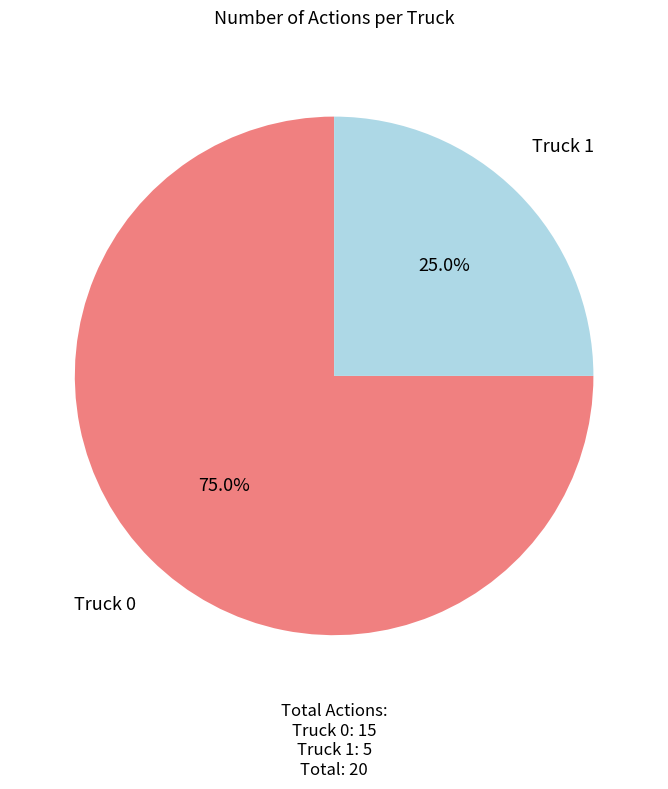

Rank the categories by value from highest to lowest.

Truck 0, Truck 1